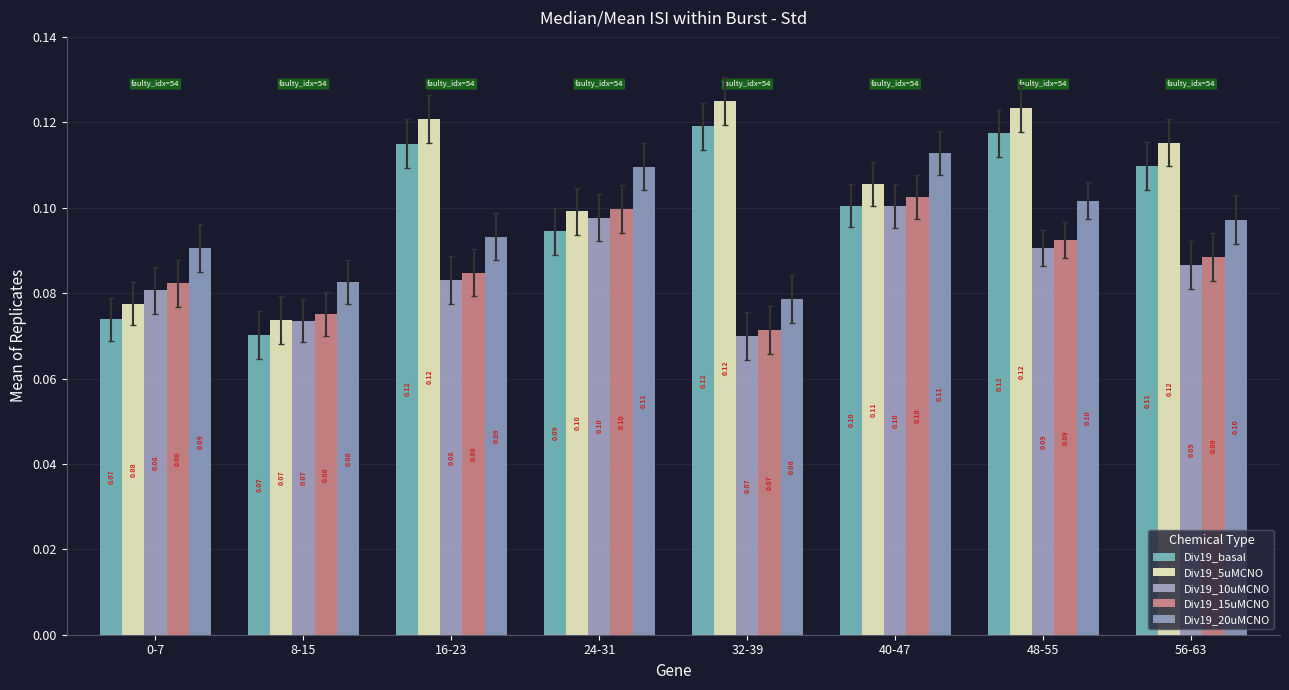

At how many categories does at least one series exceed 0?

8